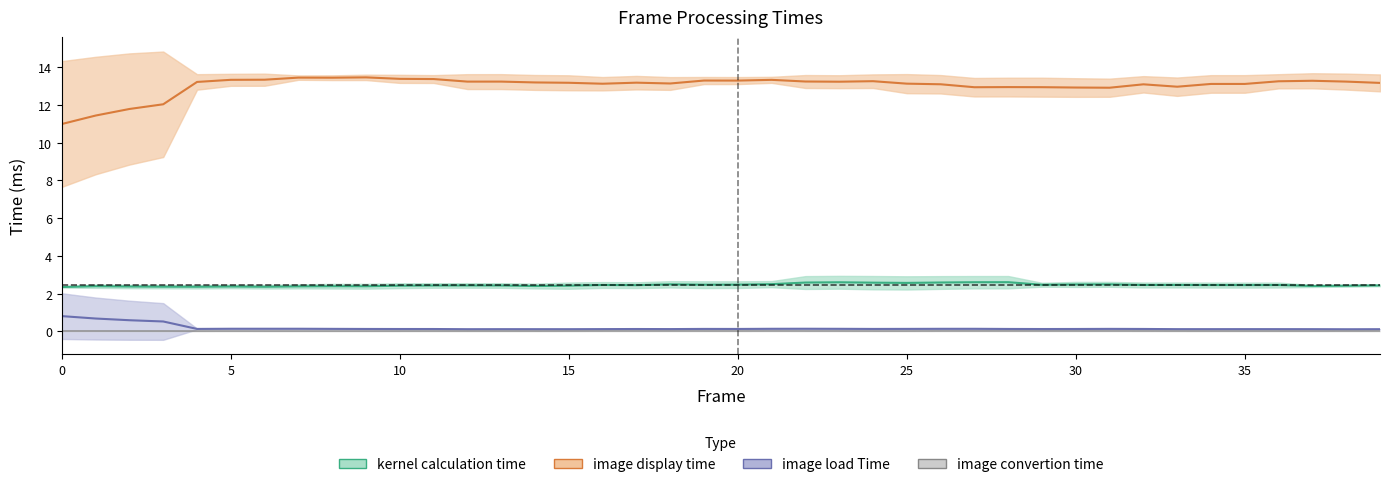

True or false: image load Time has more than 2 points higher than both neighbors.

True